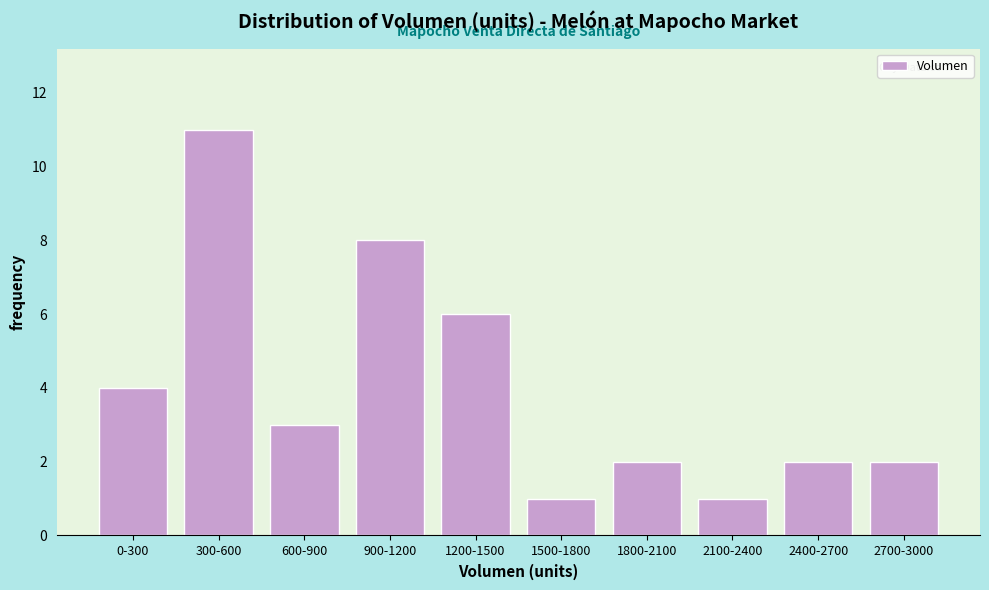

Reading left to right, list all the values displayed in this chart.

0-300=4	300-600=11	600-900=3	900-1200=8	1200-1500=6	1500-1800=1	1800-2100=2	2100-2400=1	2400-2700=2	2700-3000=2